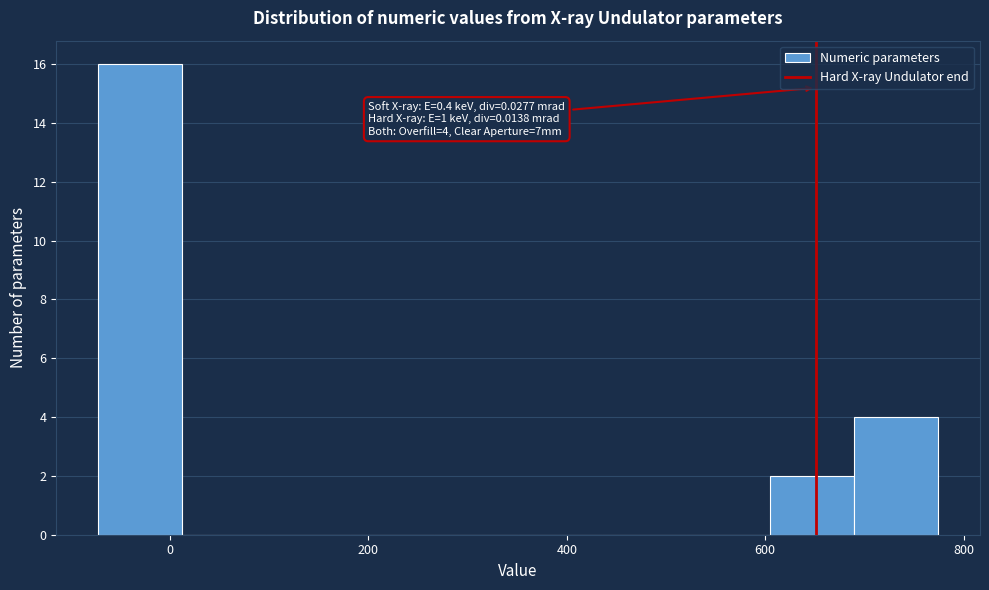

Over which range of the x-axis is the bar tallest?

-80 to 20